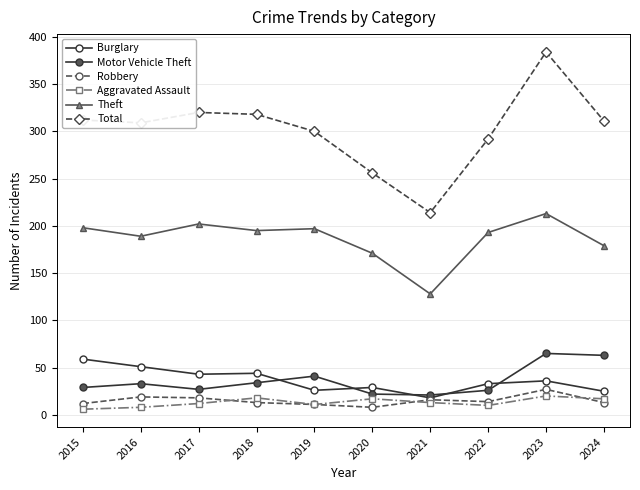

At which category does Motor Vehicle Theft reach its first local peak?

2016